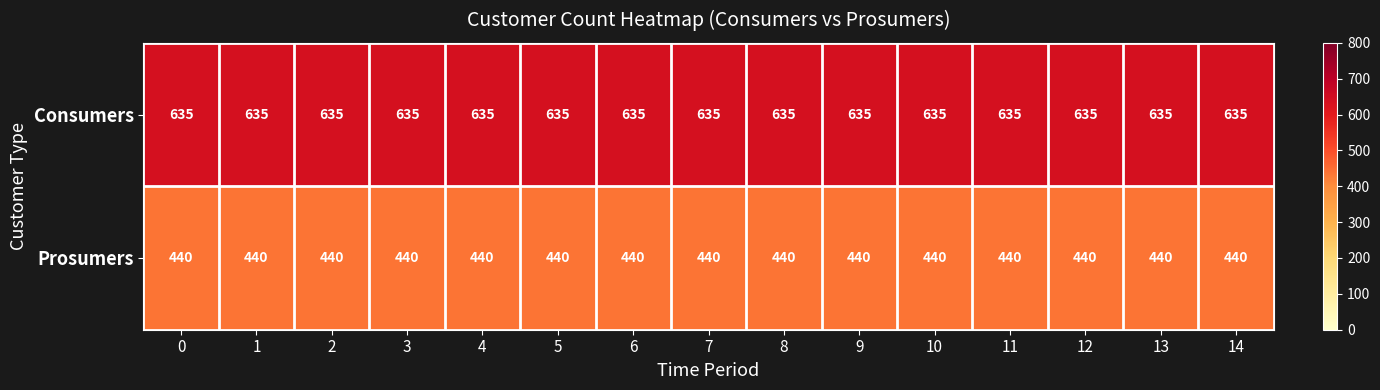

What is the highest value of the Prosumers series?

440